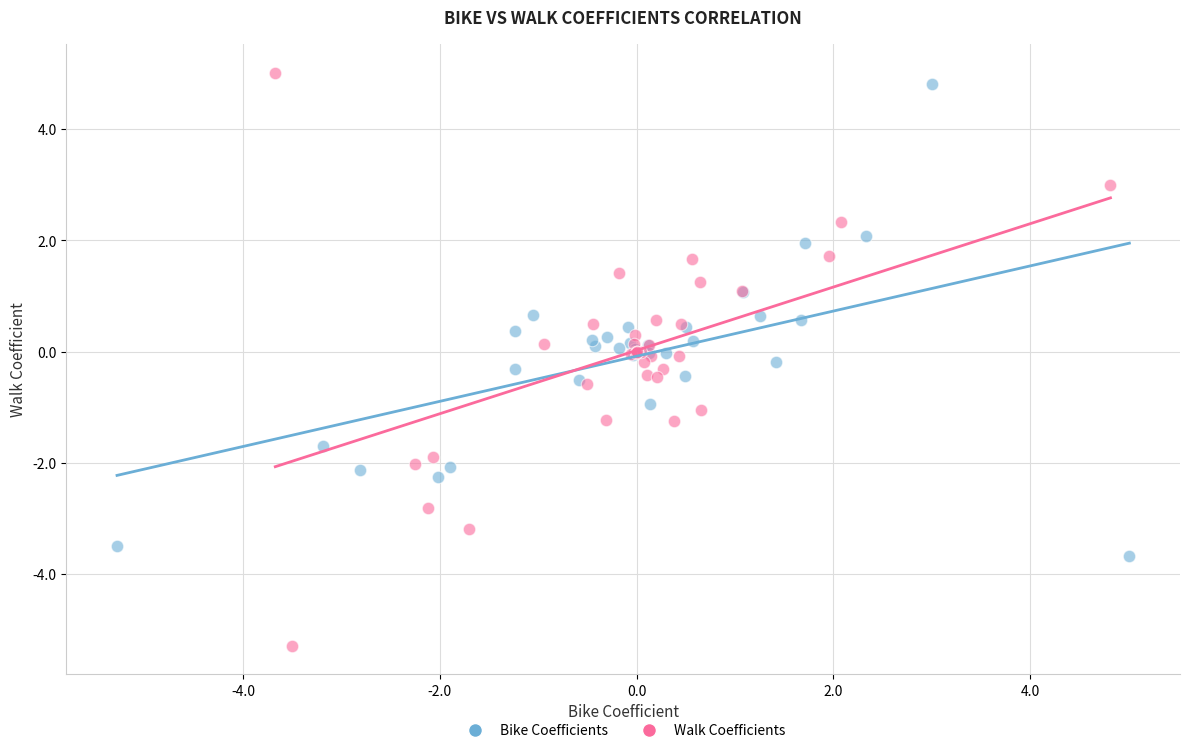

Which series contains the lowest Y value?

Walk Coefficients